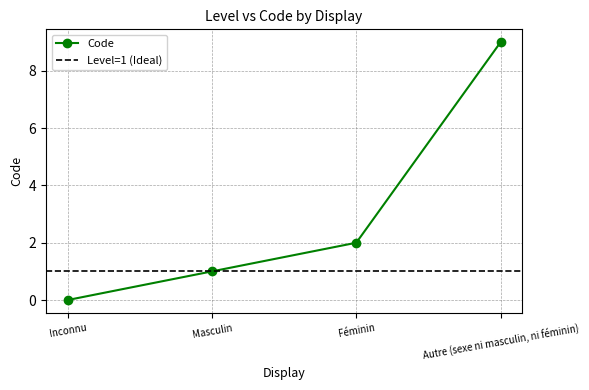

Reading left to right, extract all data points from this chart.

Inconnu=0	Masculin=1	Féminin=2	Autre (sexe ni masculin, ni féminin)=9